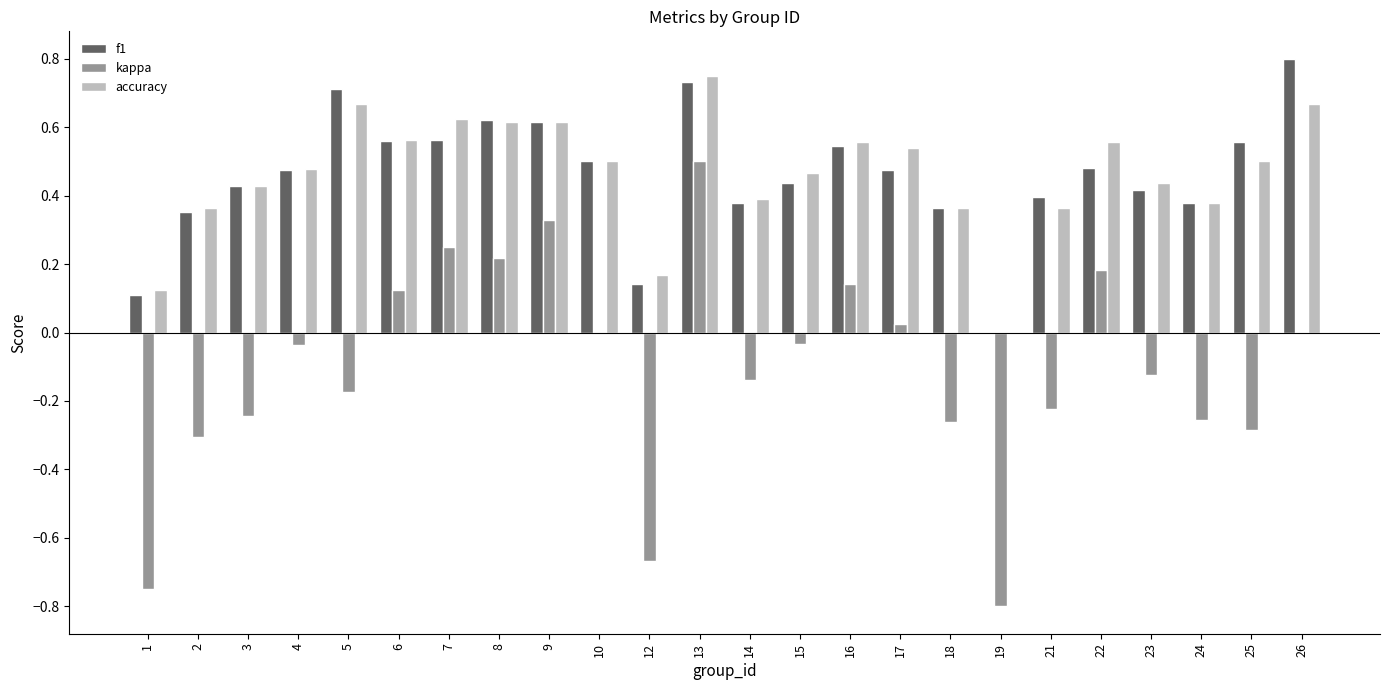

What is the sum of all f1 values?

11.0